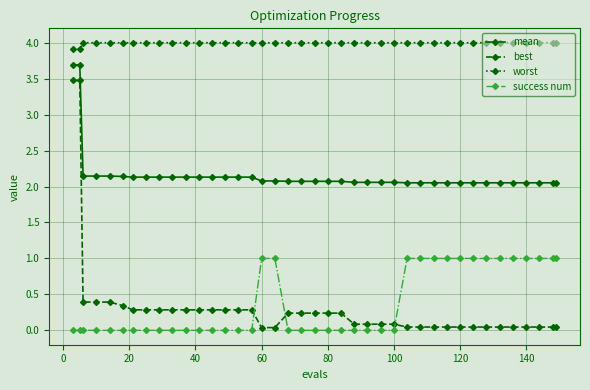

What is the greatest value displayed?

4.0